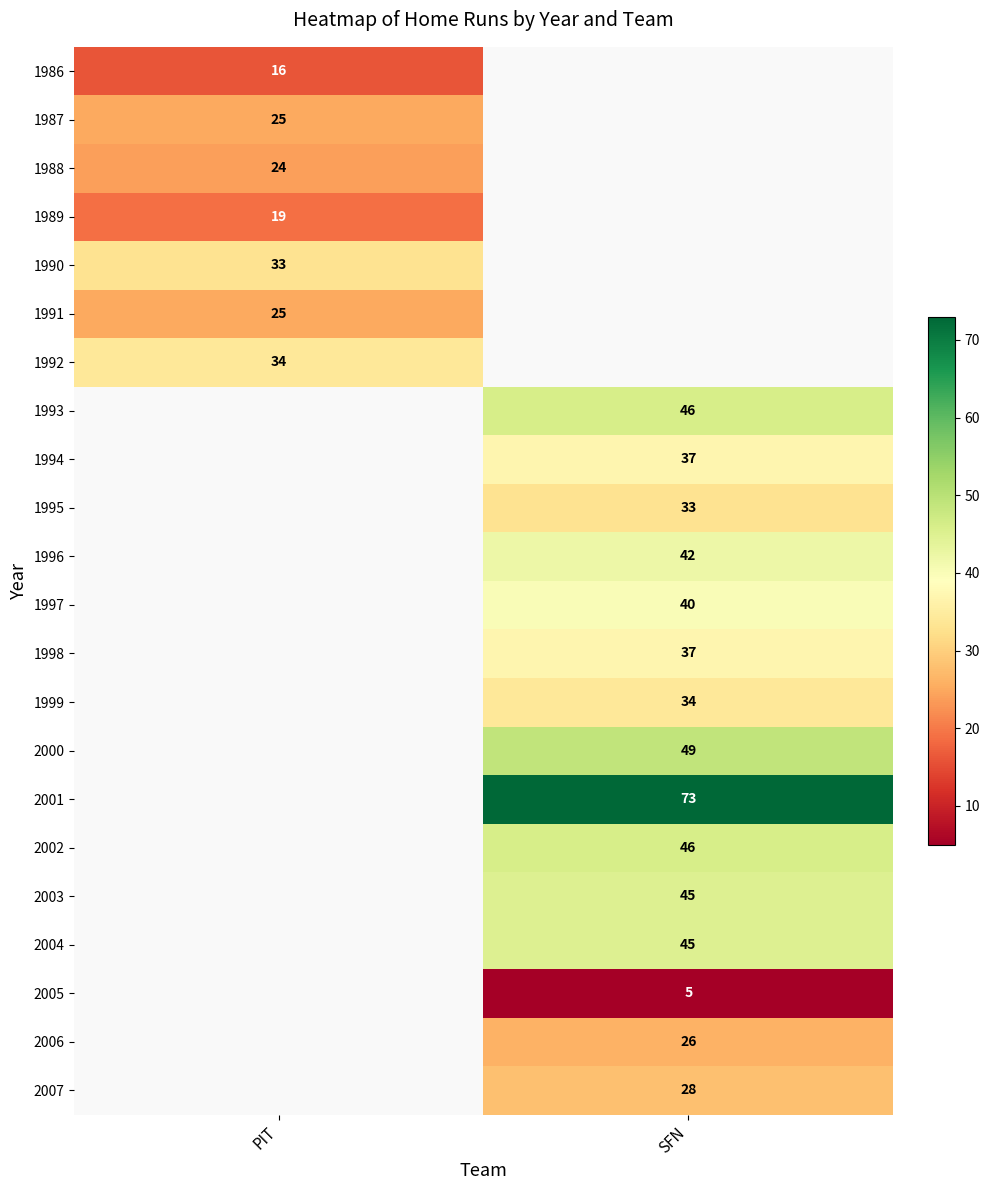

Is the value of 2006 at SFN greater than the value of 2004 at SFN?

No